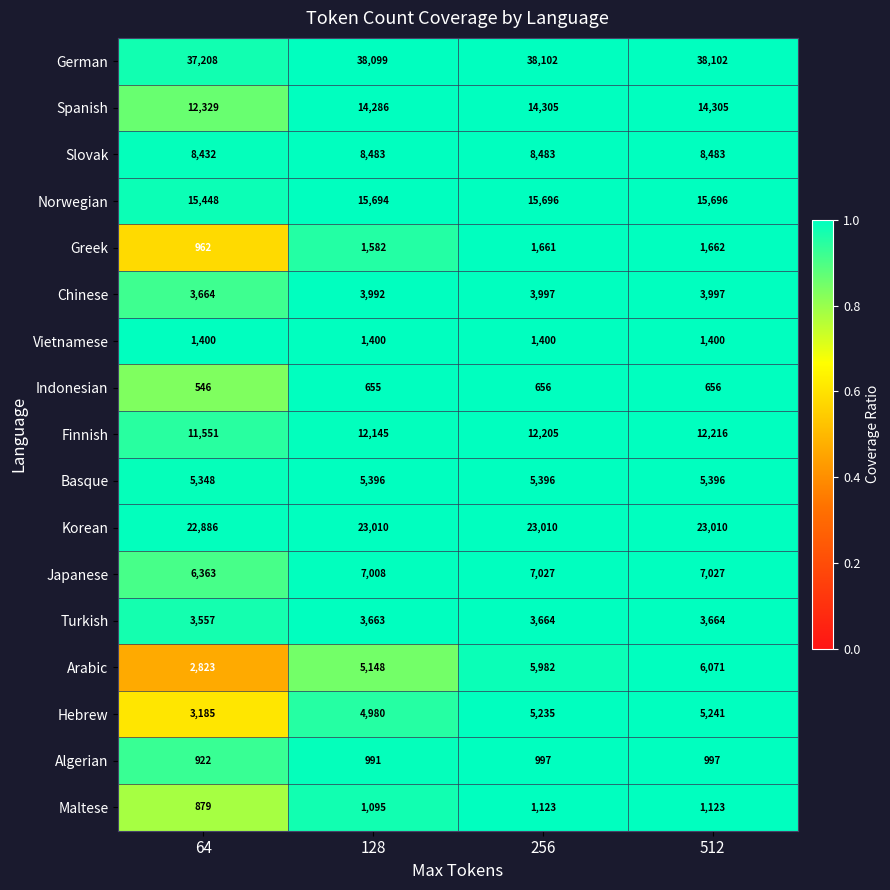

How many values in the Chinese series are below 3997?

2